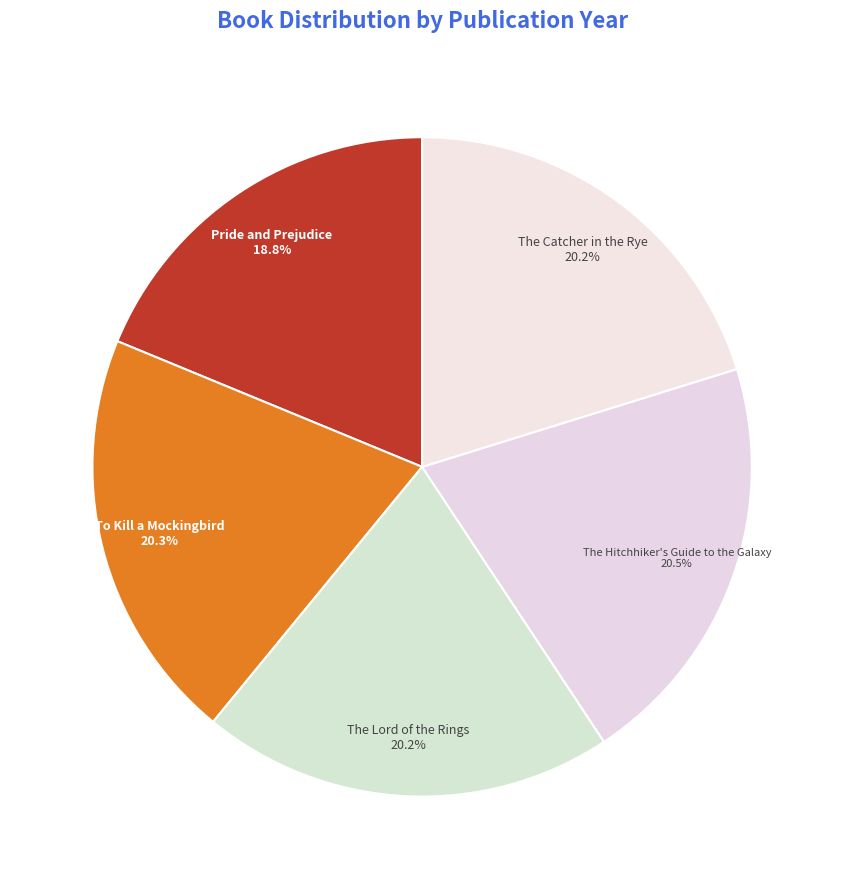

What percentage is the Pride and Prejudice slice, to the nearest percent?

19%